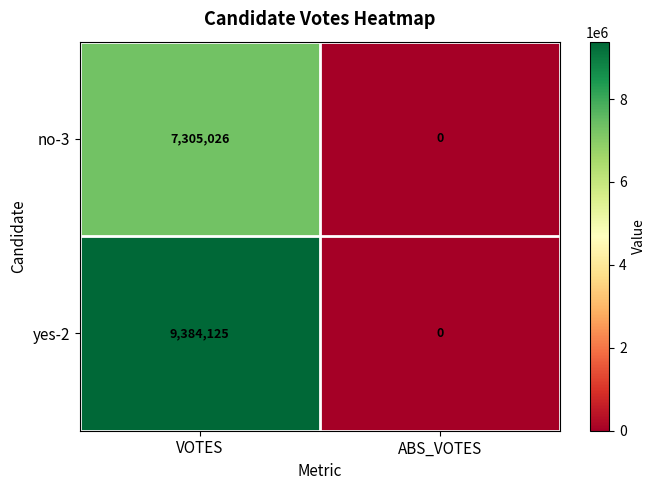

What is the sum of all yes-2 values?

9384125